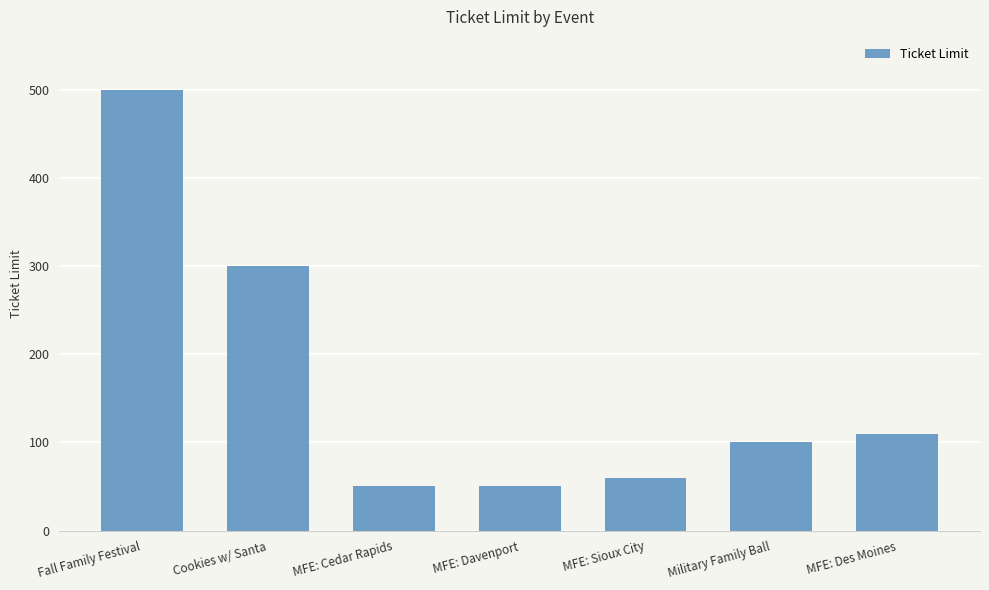

What is the difference between the maximum and minimum values?

450